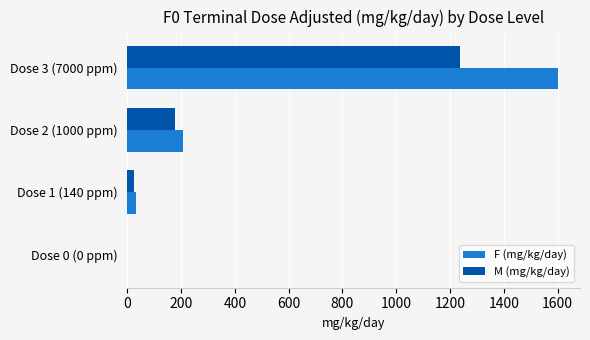

What is the sum of the M (mg/kg/day) values at Dose 0 (0 ppm) and Dose 2 (1000 ppm)?

176.1